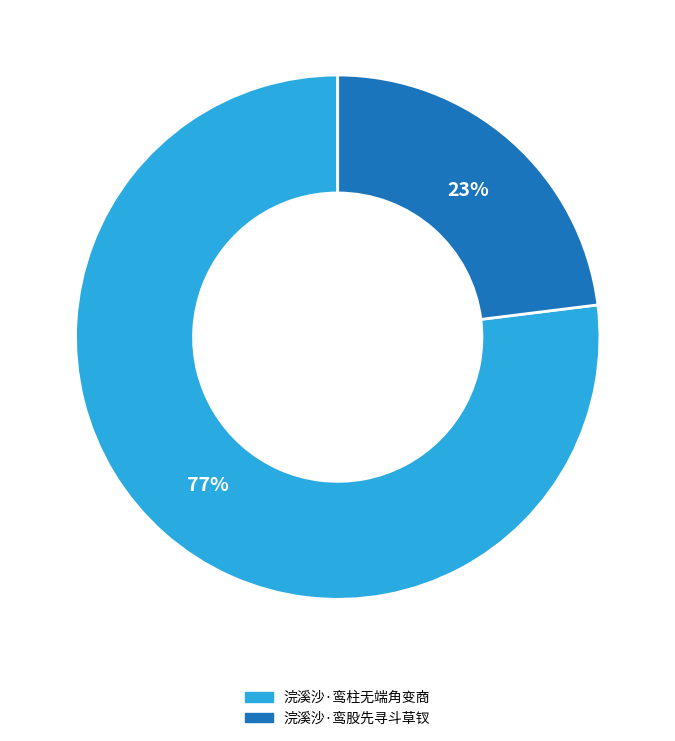

Do 浣溪沙·鸾柱无端角变商 and 浣溪沙·鸾股先寻斗草钗 together represent more than half of the pie?

Yes